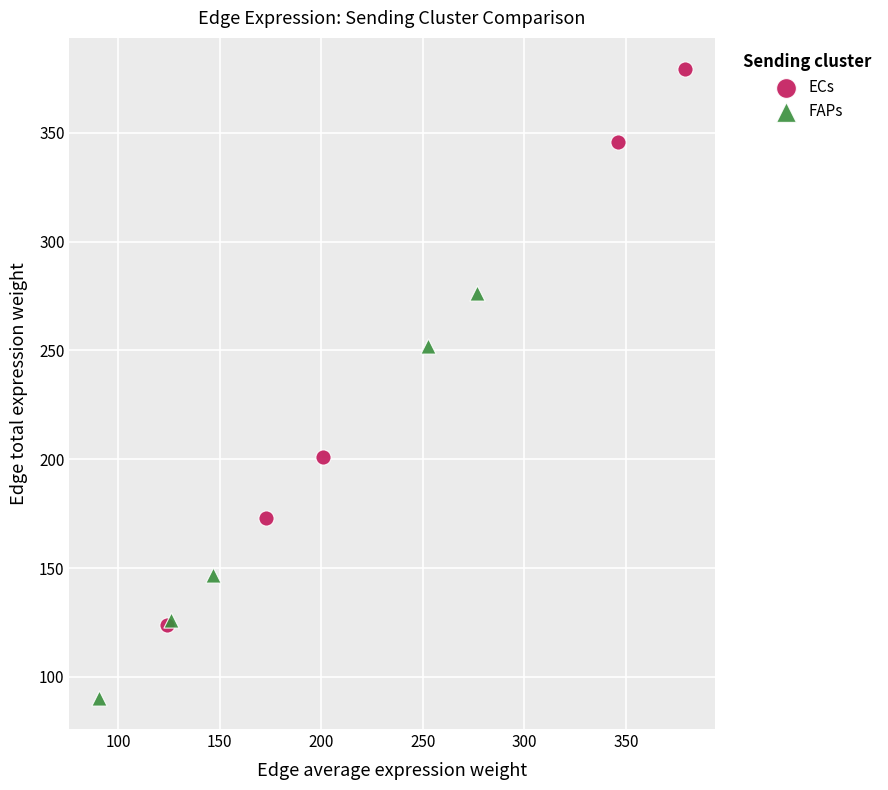

Which series reaches the minimum Y coordinate?

FAPs